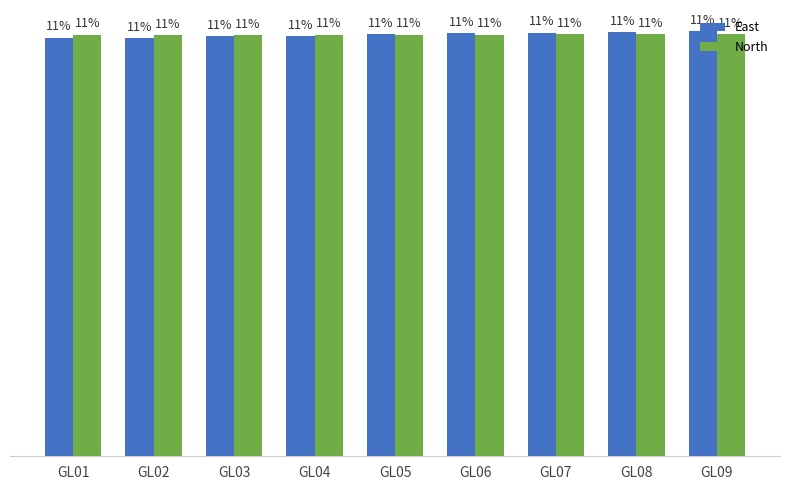

Reading left to right, transcribe all the data shown in this chart.

East: GL01=11.0	GL02=11.0	GL03=11.1	GL04=11.1	GL05=11.1	GL06=11.1	GL07=11.2	GL08=11.2	GL09=11.2
North: GL01=11.1	GL02=11.1	GL03=11.1	GL04=11.1	GL05=11.1	GL06=11.1	GL07=11.1	GL08=11.1	GL09=11.1